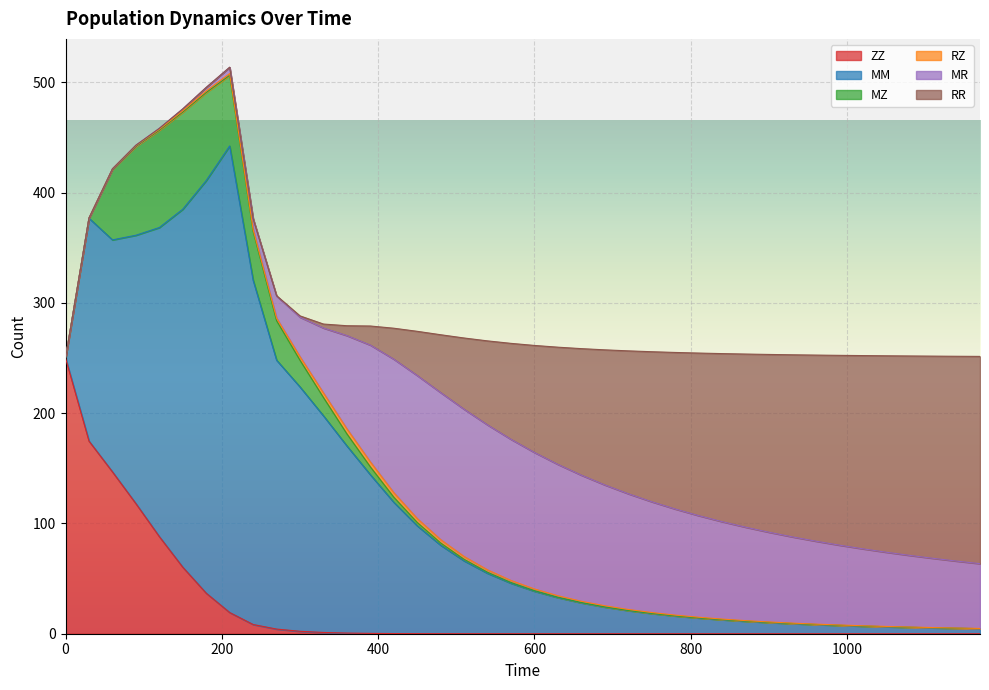

Reading right to left, transcribe all the data shown in this chart.

ZZ: 0.0	0.0	0.0	0.0	0.0	0.0	0.0	0.0	0.0	0.0	0.0	0.0	0.0	0.0	0.0	0.0	0.0	0.0	0.0	0.0	0.0	0.0	0.0	0.0	0.1	0.2	0.3	0.6	1.1	2.2	4.2	8.4	19.2	36.8	60.3	88.1	118.0	146.8	174.7	250.0
MM: 4.6	4.9	5.4	5.8	6.3	6.9	7.6	8.3	9.2	10.2	11.4	12.7	14.3	16.2	18.4	21.0	24.2	28.0	32.7	38.6	45.8	54.8	66.1	80.2	97.8	119.1	143.9	169.8	196.5	221.6	243.9	312.2	423.1	374.2	324.7	280.3	243.3	210.4	202.1	0.0
MZ: 0.0	0.0	0.0	0.0	0.0	0.0	0.0	0.0	0.0	0.1	0.1	0.1	0.1	0.1	0.1	0.2	0.2	0.3	0.4	0.5	0.7	1.0	1.4	2.0	3.0	4.6	7.1	10.9	16.6	24.1	35.8	44.3	64.1	79.8	88.1	88.2	80.7	64.0	0.0	0.0
RZ: 0.2	0.2	0.2	0.2	0.2	0.3	0.3	0.3	0.4	0.4	0.4	0.5	0.6	0.6	0.7	0.8	1.0	1.1	1.3	1.5	1.8	2.1	2.5	3.0	3.6	4.1	4.5	4.6	4.1	3.2	2.3	1.6	1.6	1.4	1.1	0.8	0.6	0.3	0.1	0.0
MR: 58.8	60.7	62.8	65.0	67.3	69.8	72.4	75.2	78.2	81.4	84.8	88.3	92.2	96.2	100.5	104.9	109.6	114.3	119.1	123.8	128.0	131.5	133.5	133.4	129.7	121.1	106.0	84.6	58.9	35.9	20.0	9.8	5.7	3.2	1.7	0.9	0.4	0.2	0.1	0.0
RR: 188.0	185.7	183.4	180.9	178.1	175.2	172.1	168.8	165.1	161.2	157.0	152.4	147.4	142.0	136.1	129.6	122.5	114.8	106.3	97.1	87.1	76.2	64.6	52.5	40.1	28.1	17.3	9.0	3.6	1.2	0.3	0.1	0.0	0.0	0.0	0.0	0.0	0.0	0.0	0.0